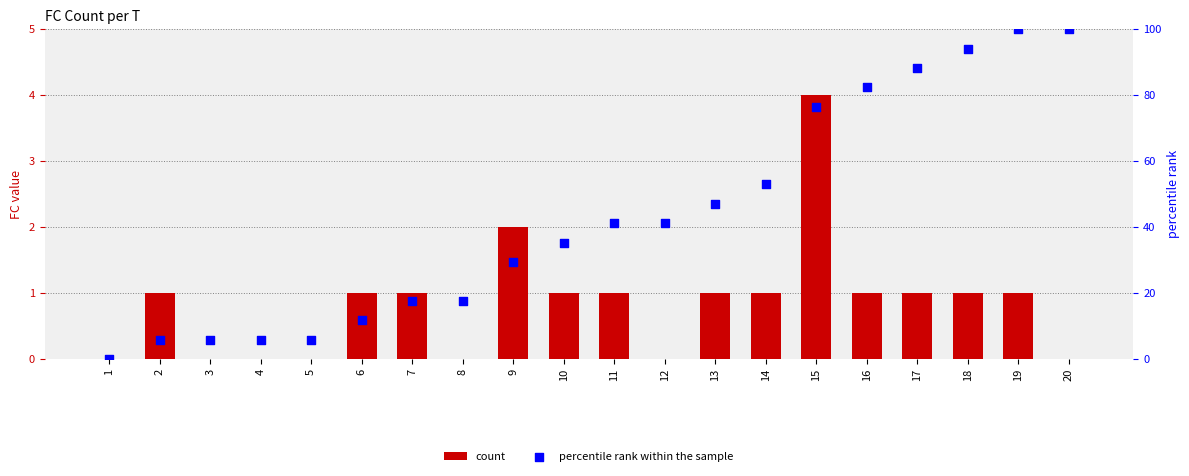

Which series has the largest Y range (max minus min)?

percentile rank within the sample